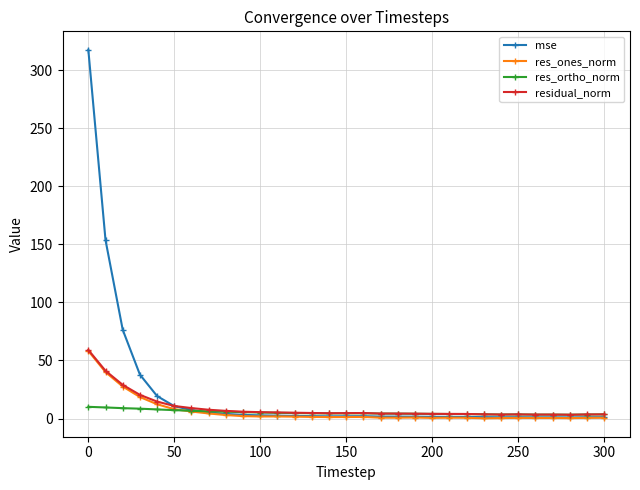

True or false: res_ones_norm has more than 1 interior local peaks.

True